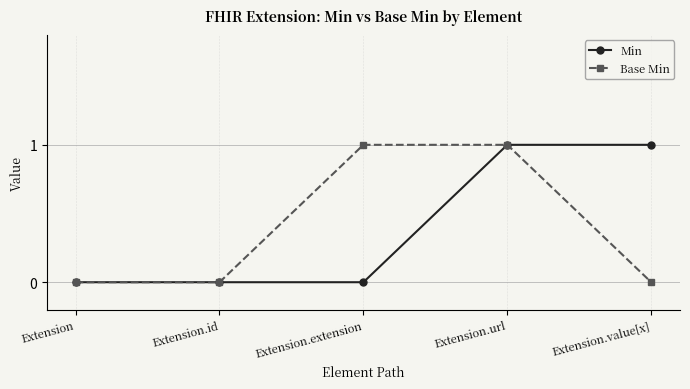

True or false: Base Min has a value of -1 at Extension.value[x].

False